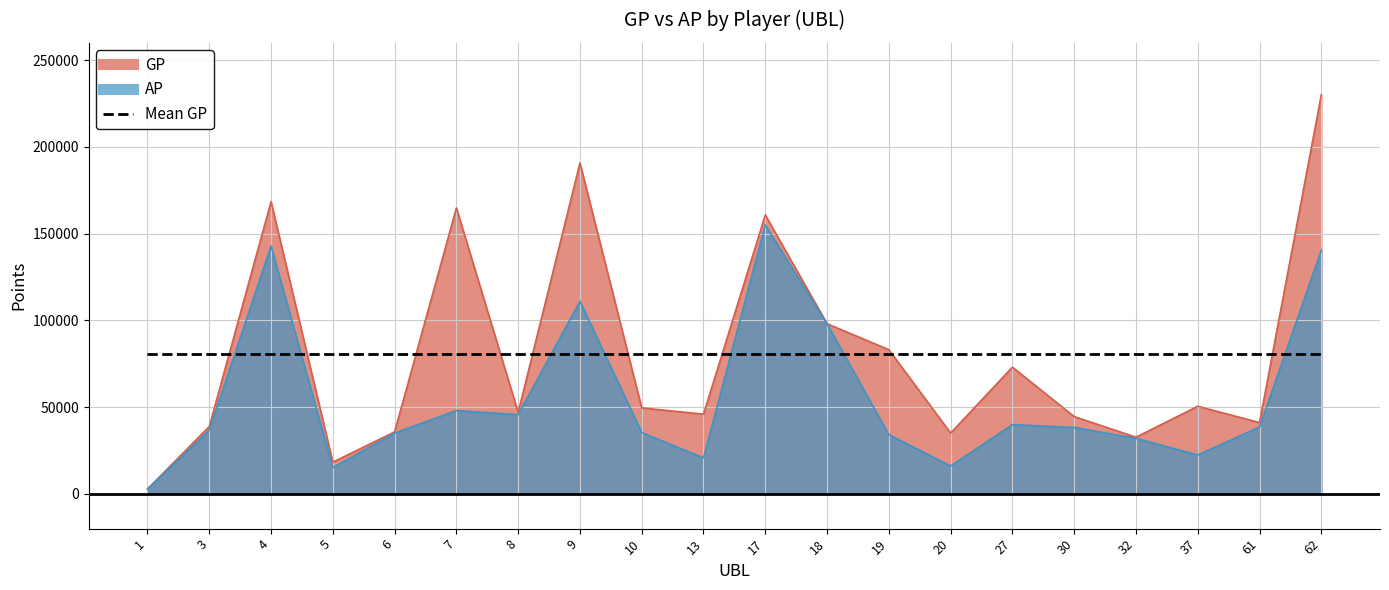

Is the value of AP at 62 greater than the value of GP at 1?

Yes